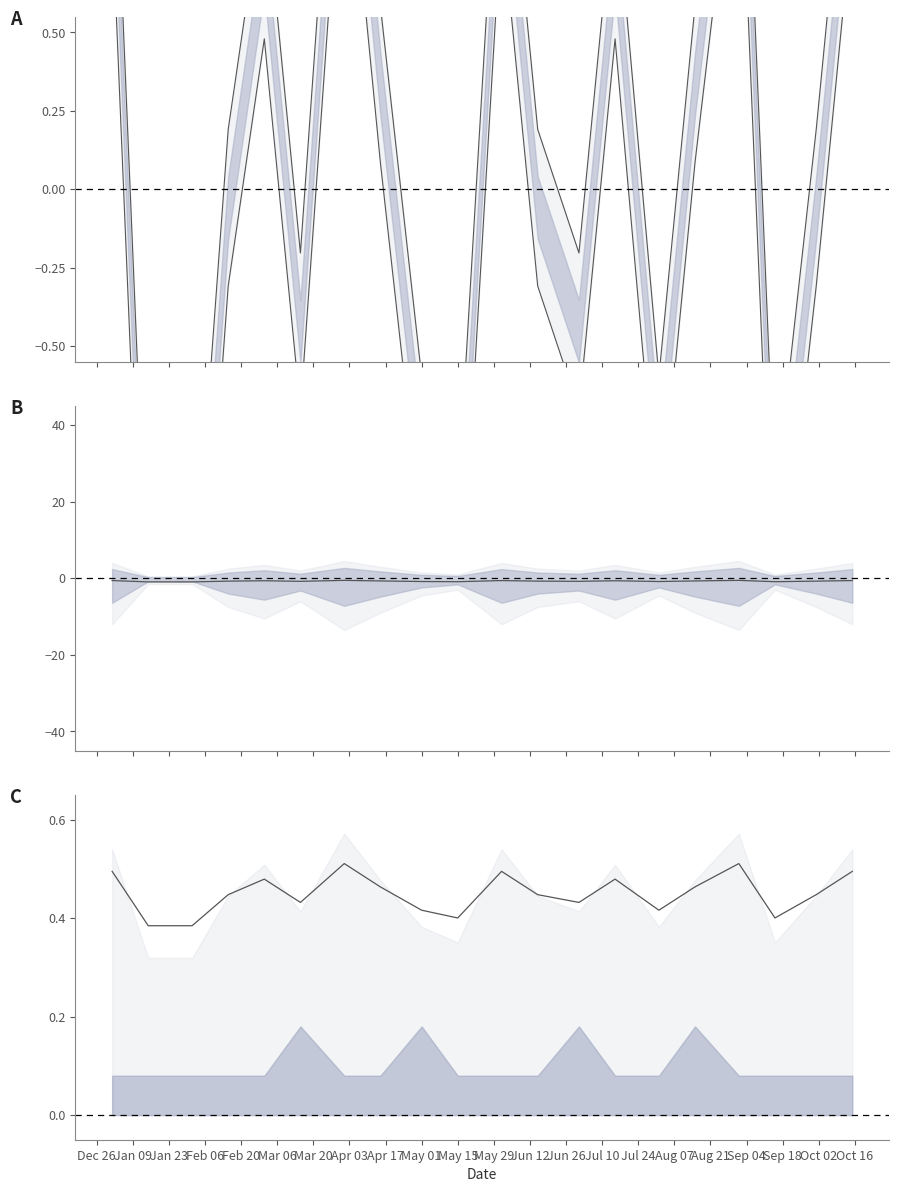

What is the label of the 7th point from the left?

2023-04-01